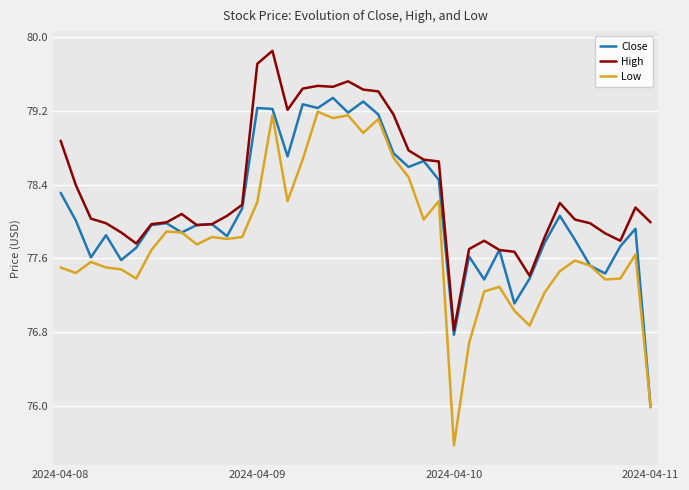

True or false: High and Low cross at least once.

False